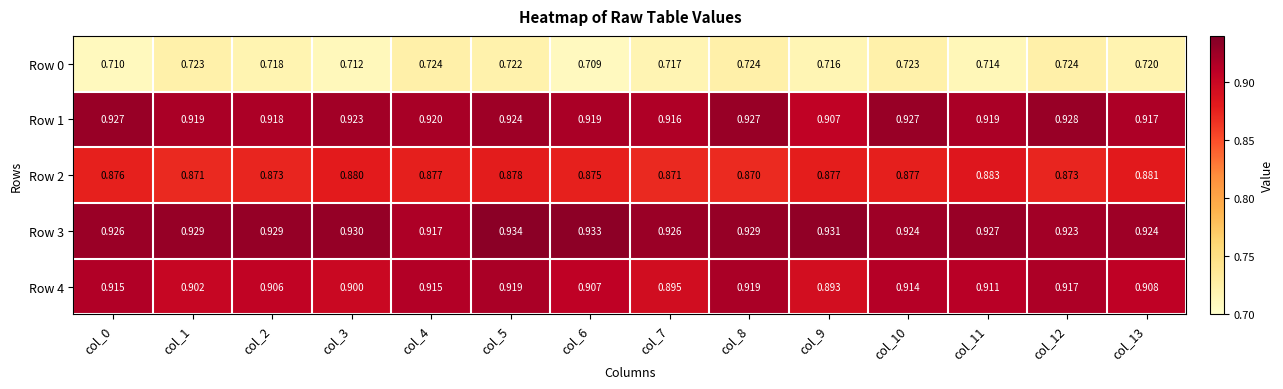

How many categories are shown in the chart?

14